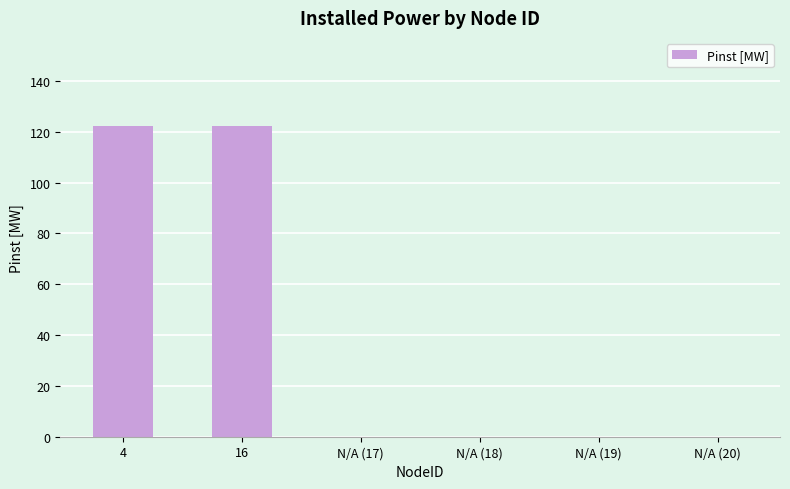

What is the sum of all values?

245.0